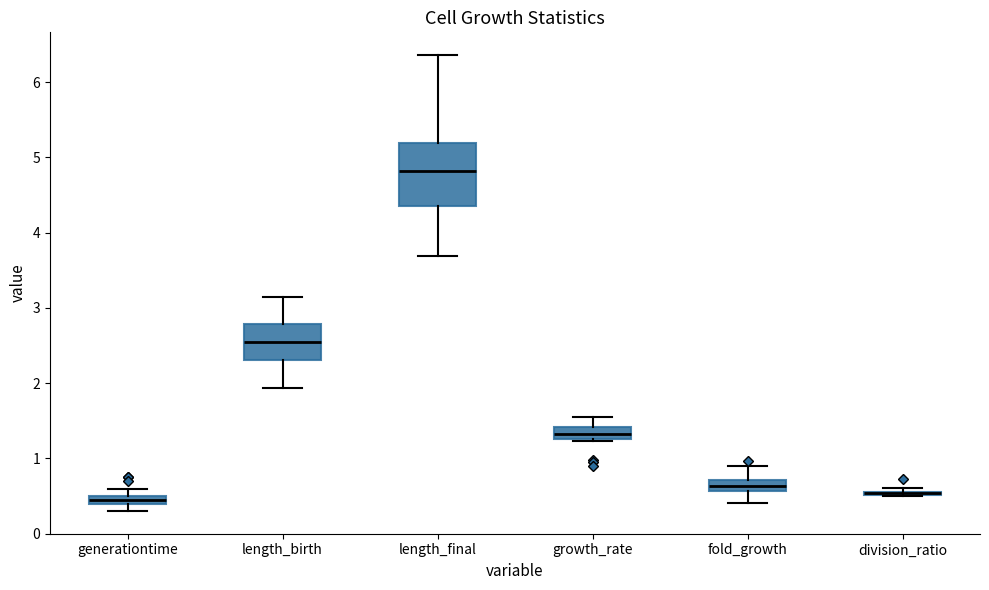

Where does the upper whisker of the box for length_birth end on the y-axis? The values are not printed on the chart, so give them approximately, as read against the axis.

3.1